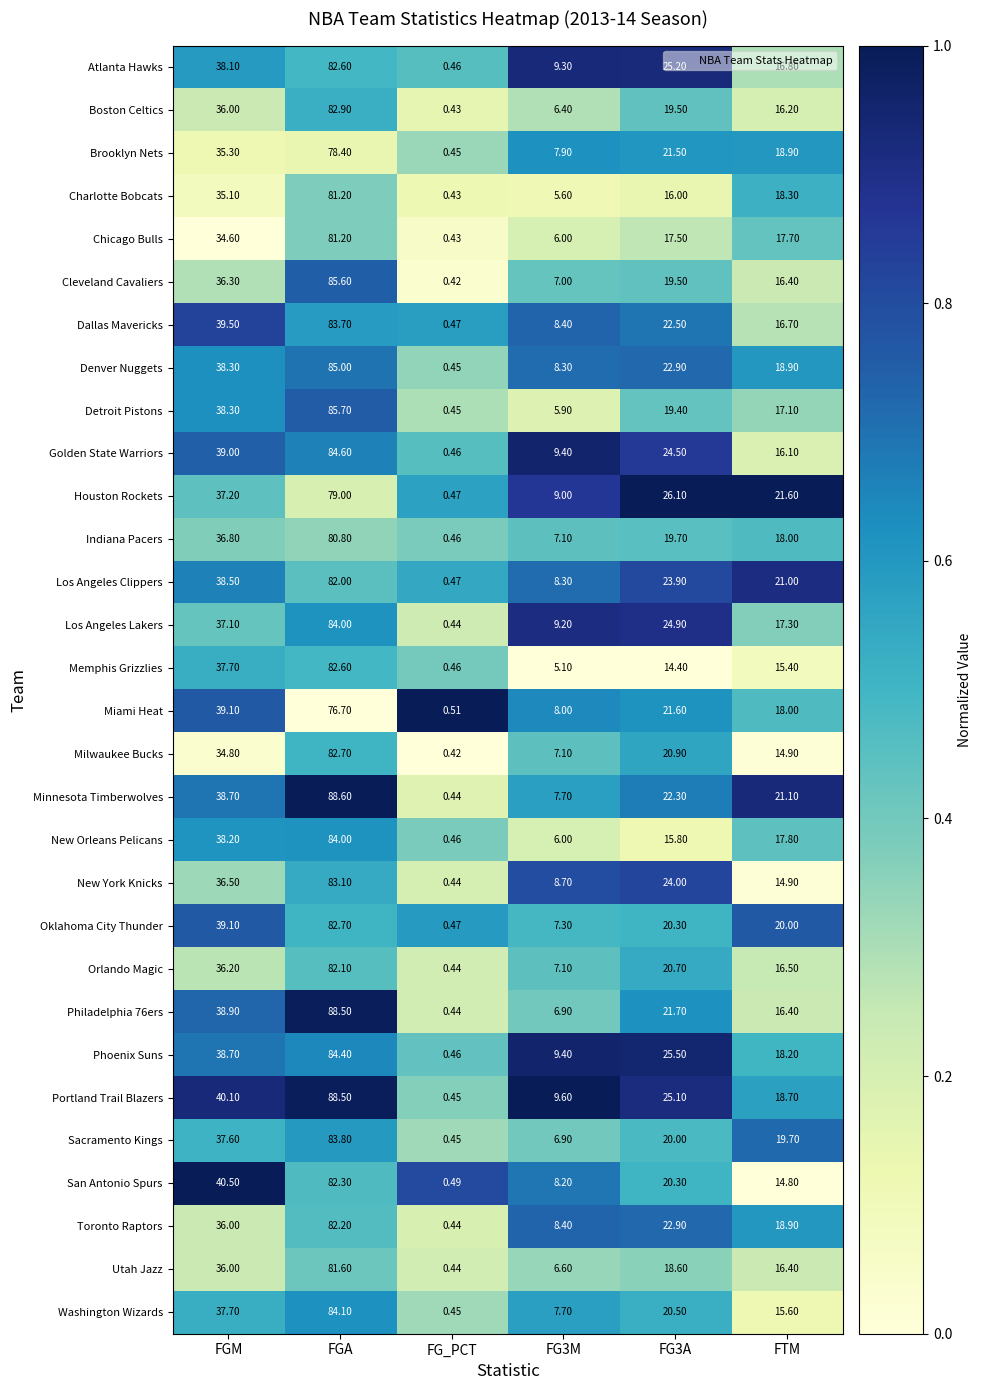

Where does the Cleveland Cavaliers series first go above 19?

FGM